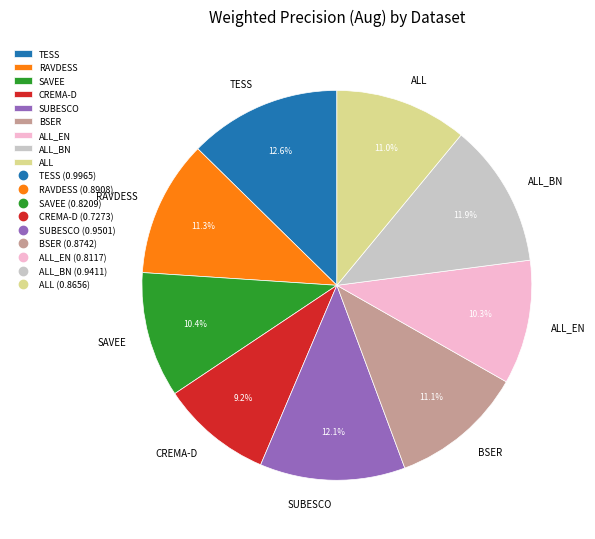

How many segments does this pie chart have?

9